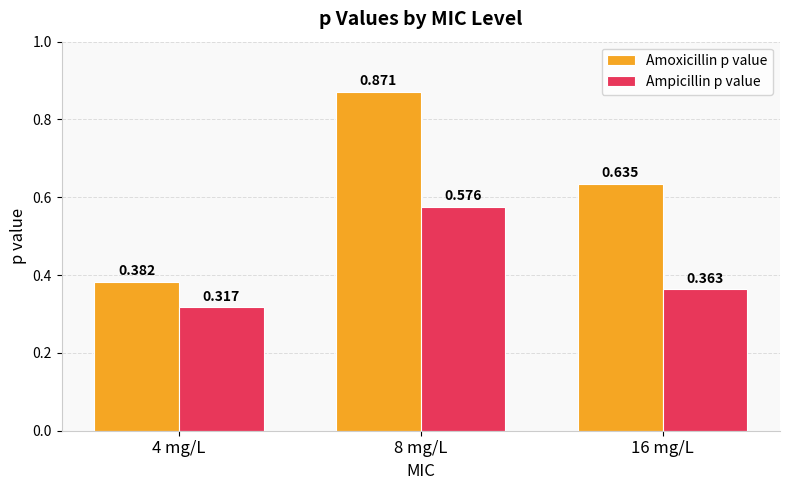

List the labels in order of Ampicillin p value value, smallest first.

4 mg/L, 16 mg/L, 8 mg/L